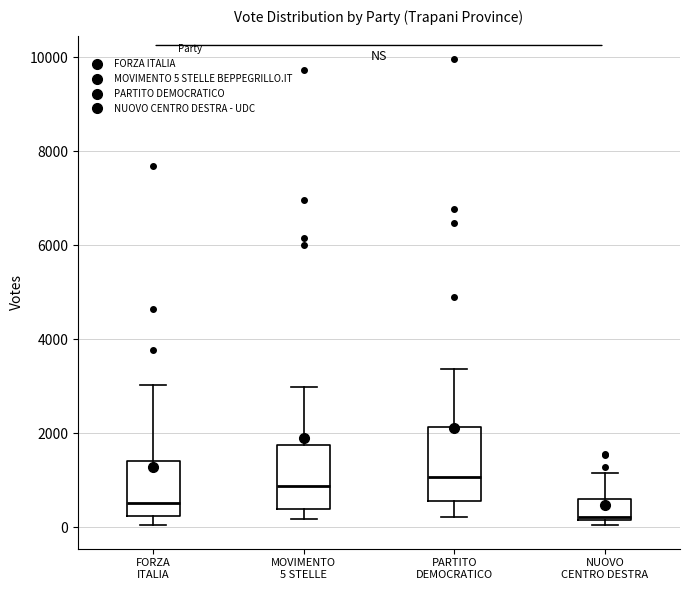

Reading left to right, transcribe this box plot: for each box, give where its median line is, the range the box spans, and where its two whiskers end, as read against the y-axis. The values are not printed on the chart, so give them approximately, as read against the axis.

FORZA ITALIA: median 600, box 200 to 1400, whiskers 0 to 3000
MOVIMENTO 5 STELLE: median 800, box 400 to 1800, whiskers 200 to 3000
PARTITO DEMOCRATICO: median 1000, box 600 to 2200, whiskers 200 to 3400
NUOVO CENTRO DESTRA: median 200 (just above the box's lower edge), box 200 to 600, whiskers 0 to 1200